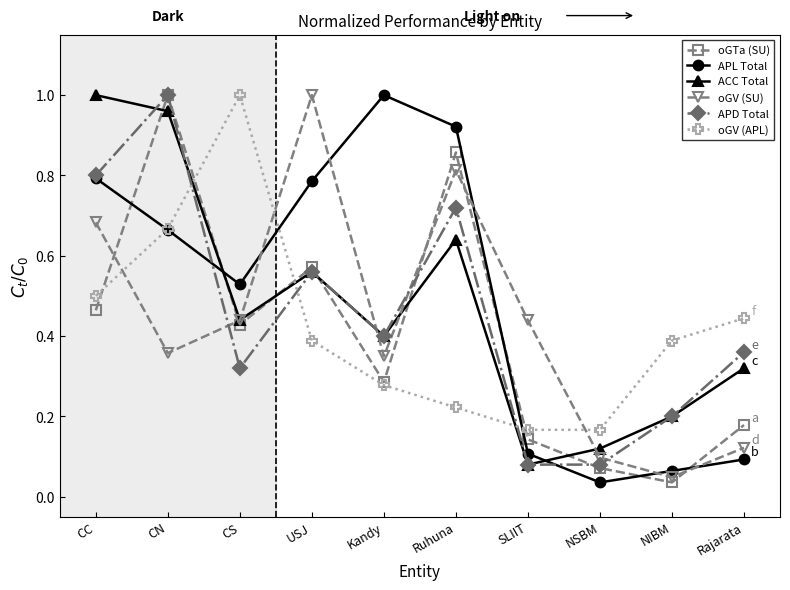

Which series has the largest total across all categories?

APL Total